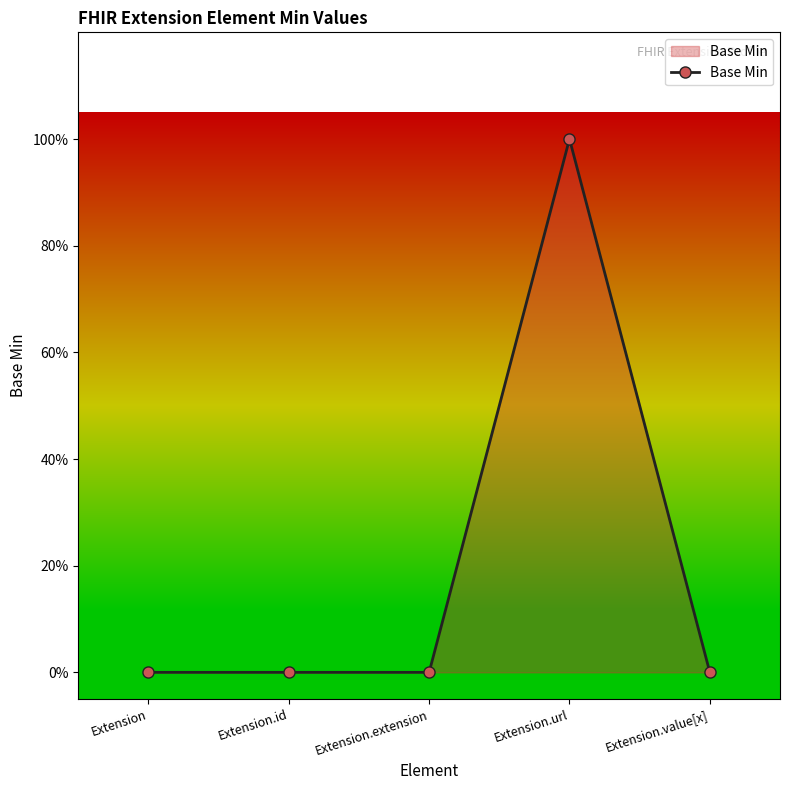

At which category does the chart reach its peak across all series?

Extension.url